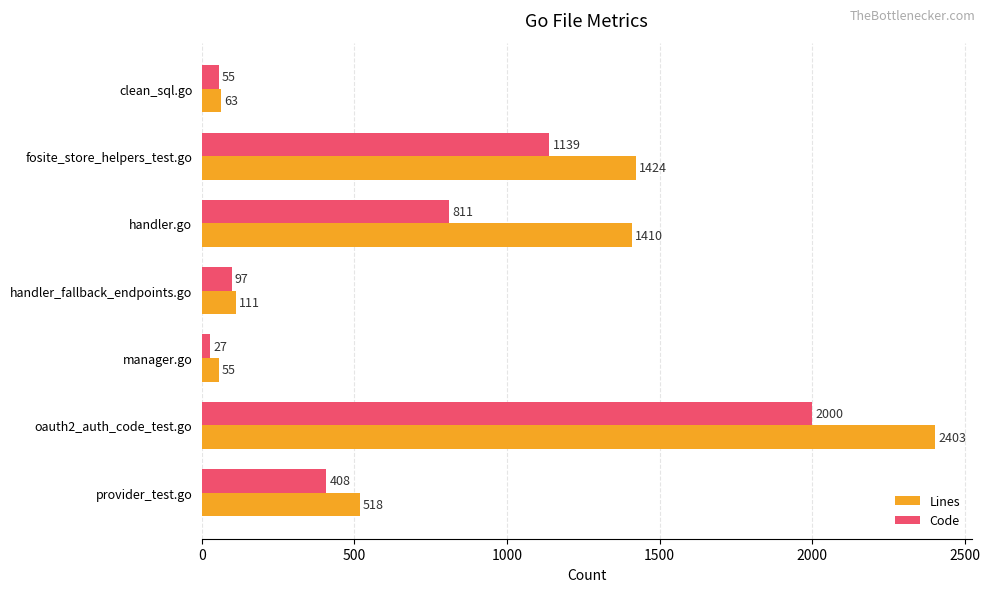

What is the difference between the highest and lowest values at fosite_store_helpers_test.go?

285